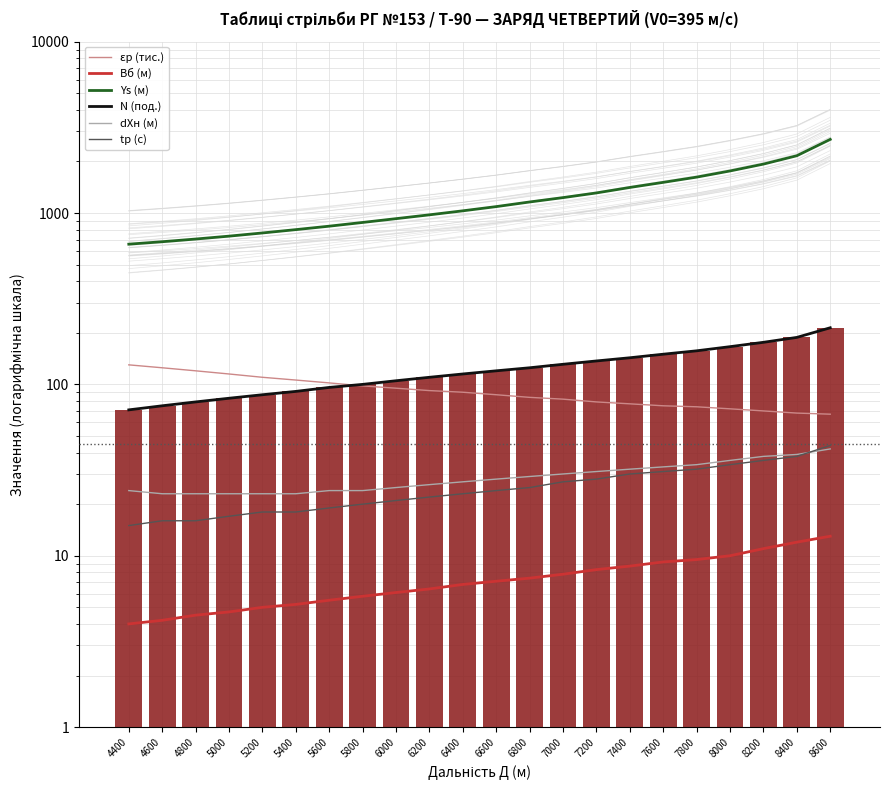

Count the number of data series in this chart.

6